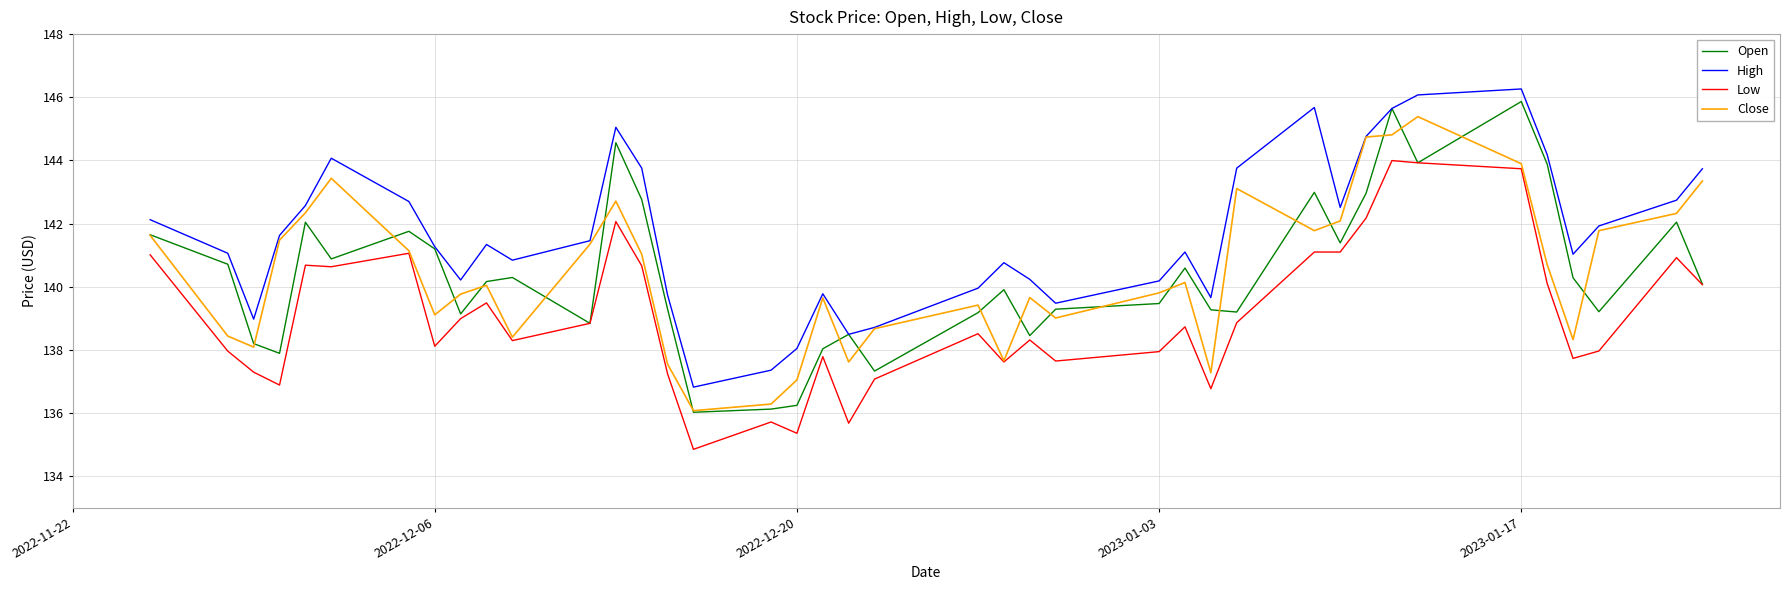

What is the lowest value of the Low series?

134.9